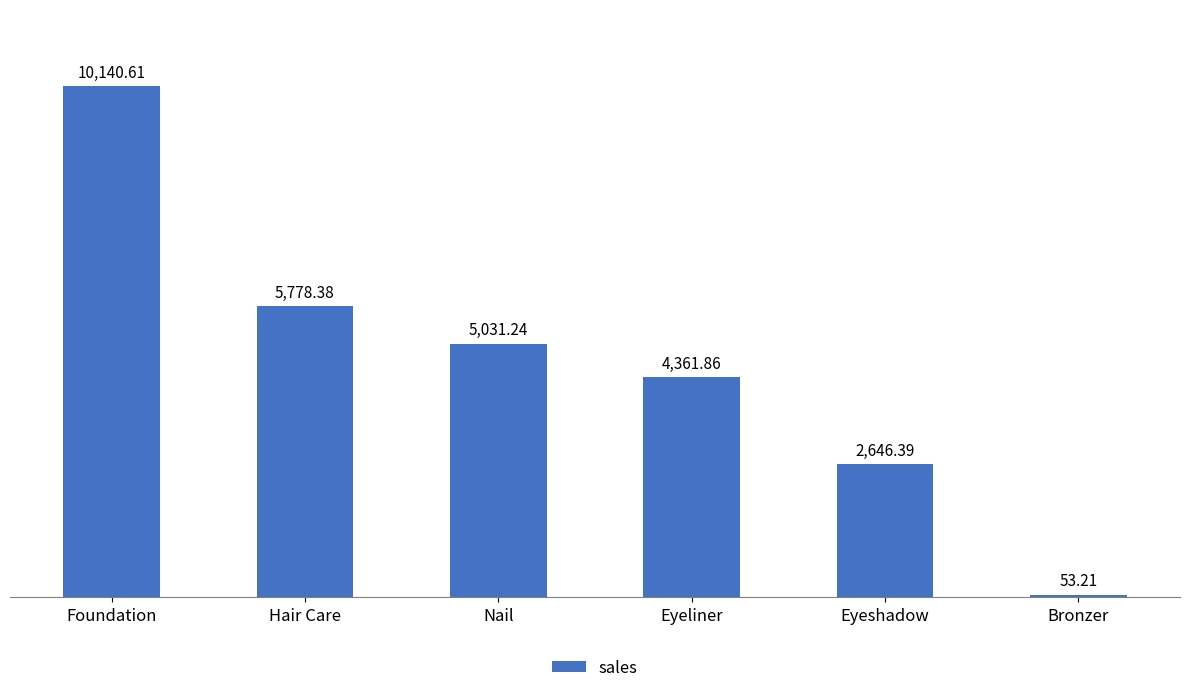

Does the chart contain stacked bars?

No